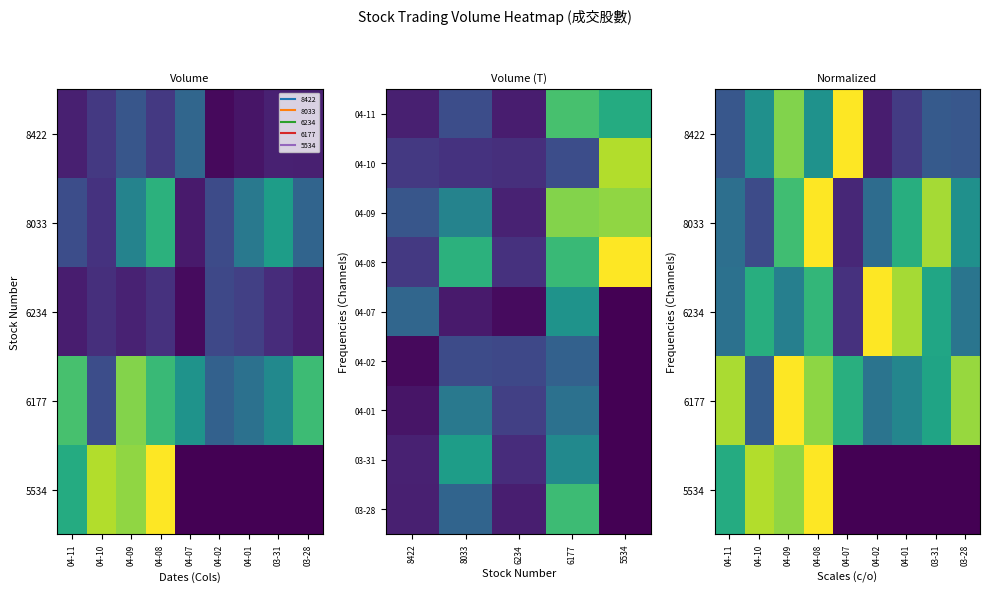

True or false: 6234 has a value of 725.0 at 04-10.

True